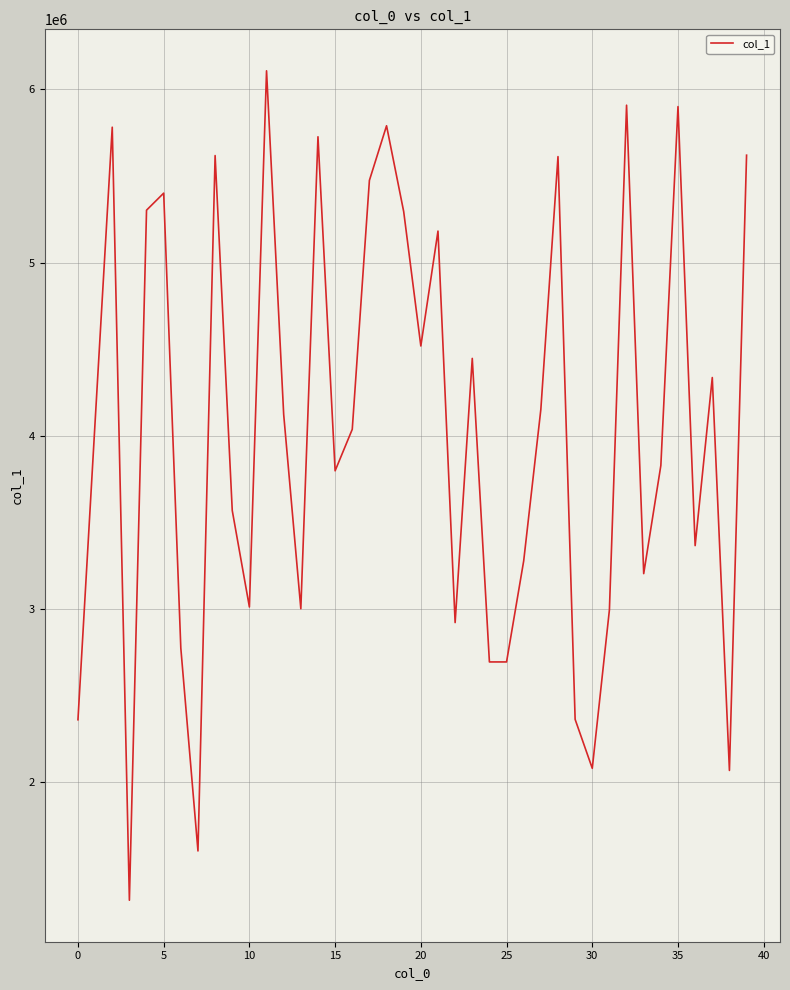

What is the greatest value displayed?

6107163